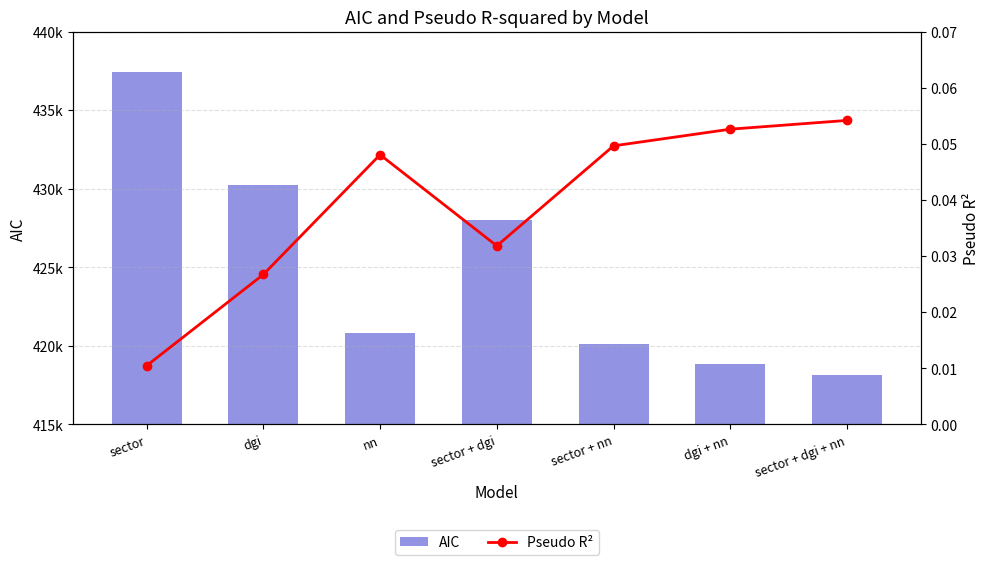

What position from the right is dgi + nn?

2